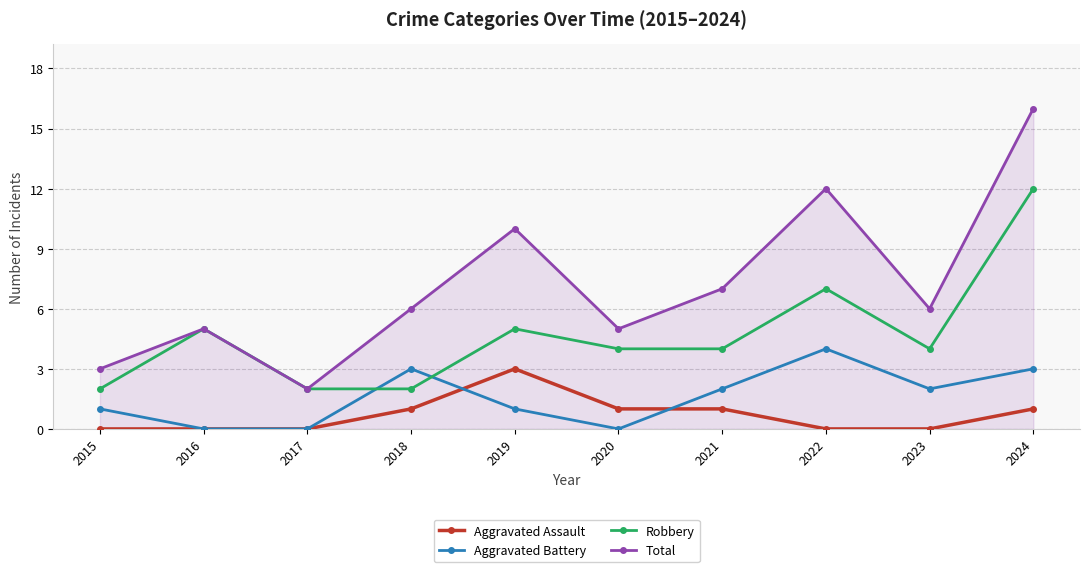

True or false: Total and Aggravated Assault cross at least once.

False